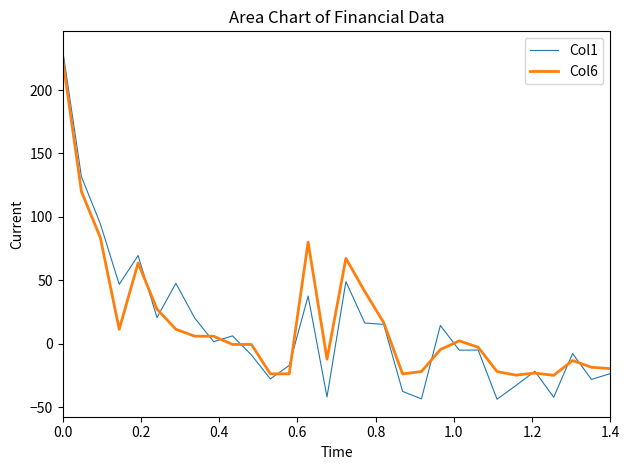

What is the greatest value displayed?

232.5